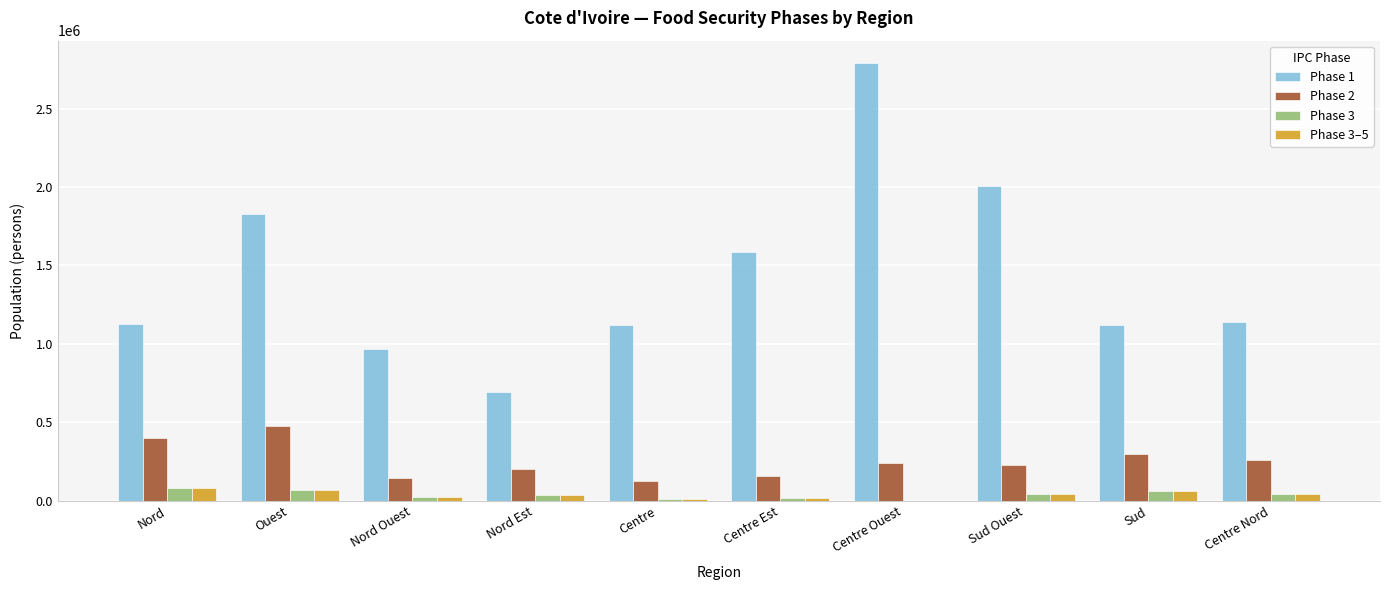

Is it true that Phase 1 equals 1123315.7 at Sud?

True